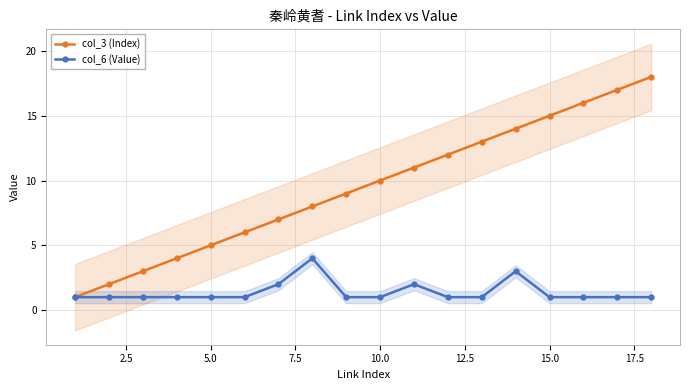

True or false: col_6 (Value) and col_3 (Index) cross at least once.

False